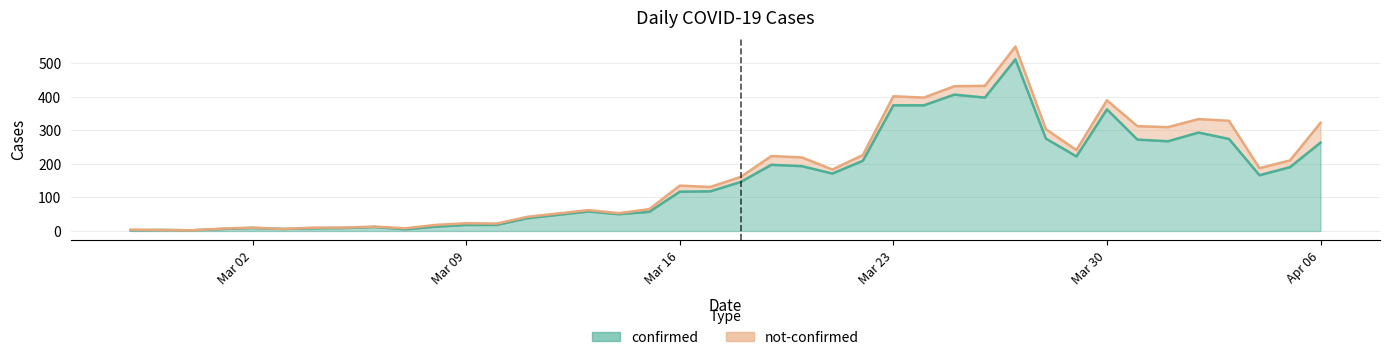

How many points are higher than both their immediate neighbors (excluding endpoints)?

9